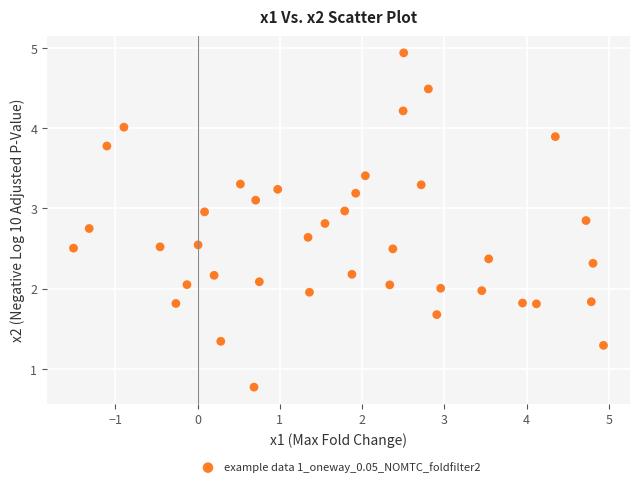

What is the range of X values (max minus min)?

6.4